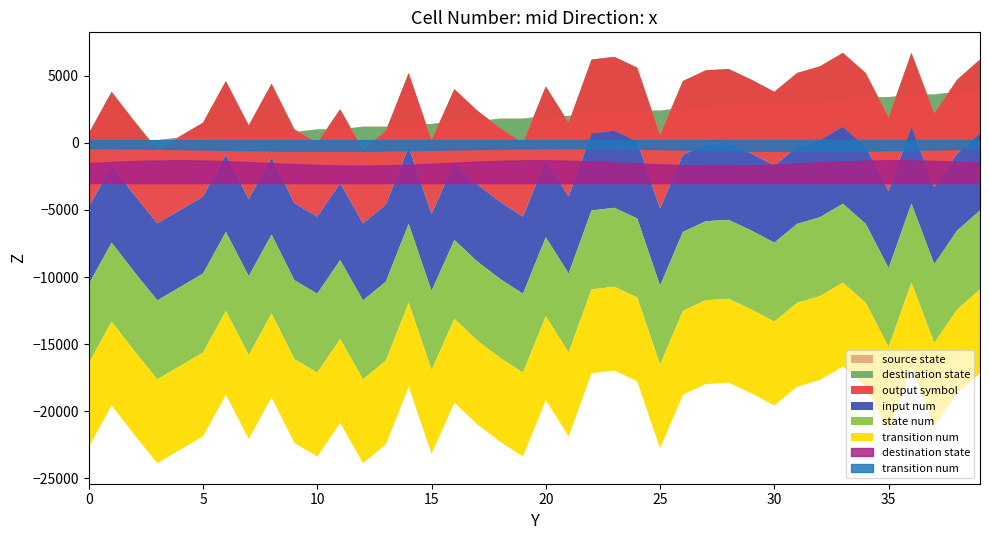

True or false: transition_num has a value of 49 at 19.

False